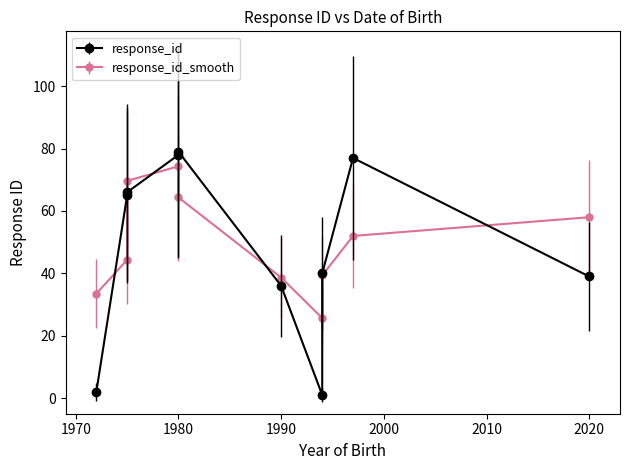

What is the label of the 9th point from the right?

1972-03-04